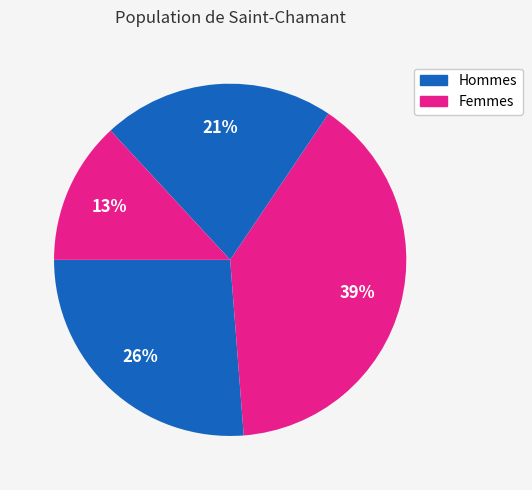

How many segments does this pie chart have?

4